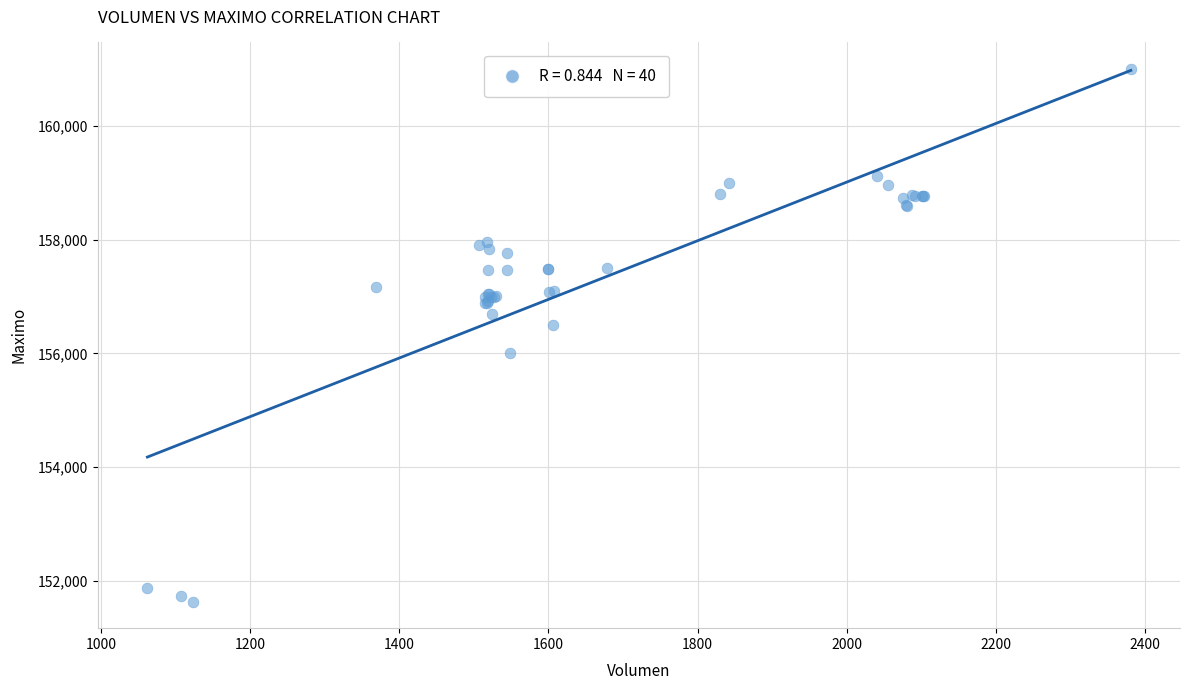

What Y value in the scatter plot is closest to 156316?

156500